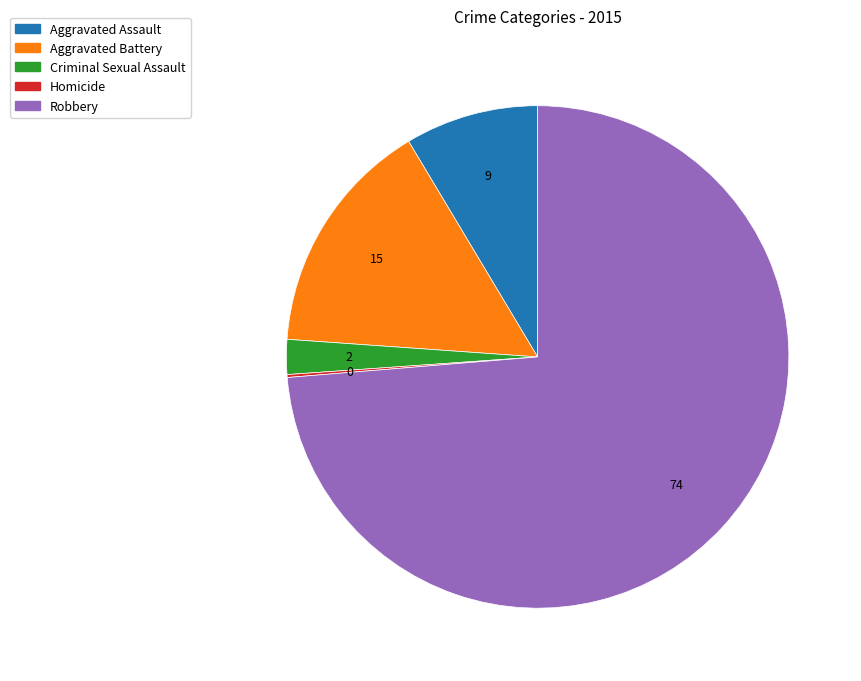

Which slice is the largest?

Robbery